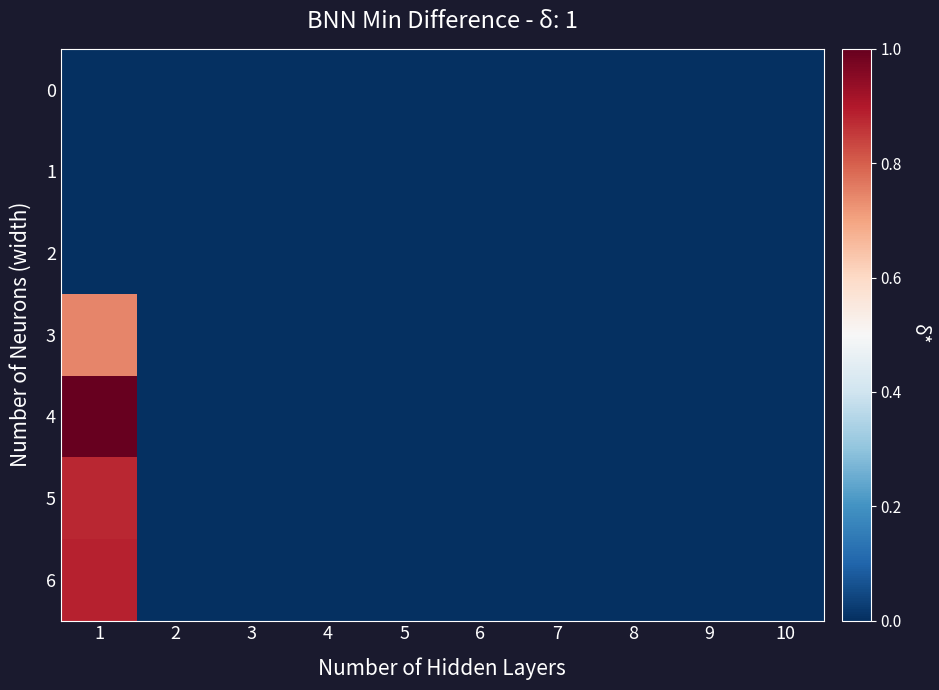

Reading left to right, transcribe all the data shown in this chart.

0: 1=0.0	2=0.0	3=0.0	4=0.0	5=0.0	6=0.0	7=0.0	8=0.0	9=0.0	10=0.0
1: 1=0.0	2=0.0	3=0.0	4=0.0	5=0.0	6=0.0	7=0.0	8=0.0	9=0.0	10=0.0
2: 1=0.0	2=0.0	3=0.0	4=0.0	5=0.0	6=0.0	7=0.0	8=0.0	9=0.0	10=0.0
3: 1=0.7	2=0.0	3=0.0	4=0.0	5=0.0	6=0.0	7=0.0	8=0.0	9=0.0	10=0.0
4: 1=1.0	2=0.0	3=0.0	4=0.0	5=0.0	6=0.0	7=0.0	8=0.0	9=0.0	10=0.0
5: 1=0.9	2=0.0	3=0.0	4=0.0	5=0.0	6=0.0	7=0.0	8=0.0	9=0.0	10=0.0
6: 1=0.9	2=0.0	3=0.0	4=0.0	5=0.0	6=0.0	7=0.0	8=0.0	9=0.0	10=0.0